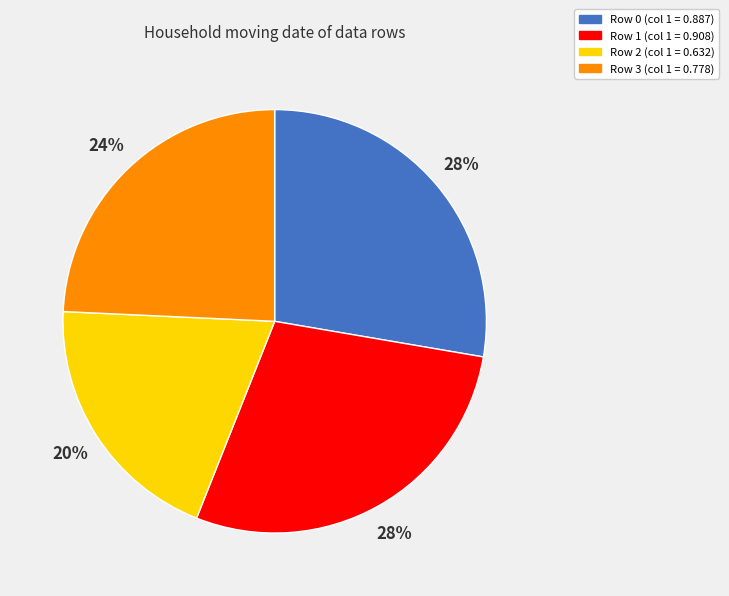

Combined, do Row 3 and Row 1 account for over 50%?

Yes